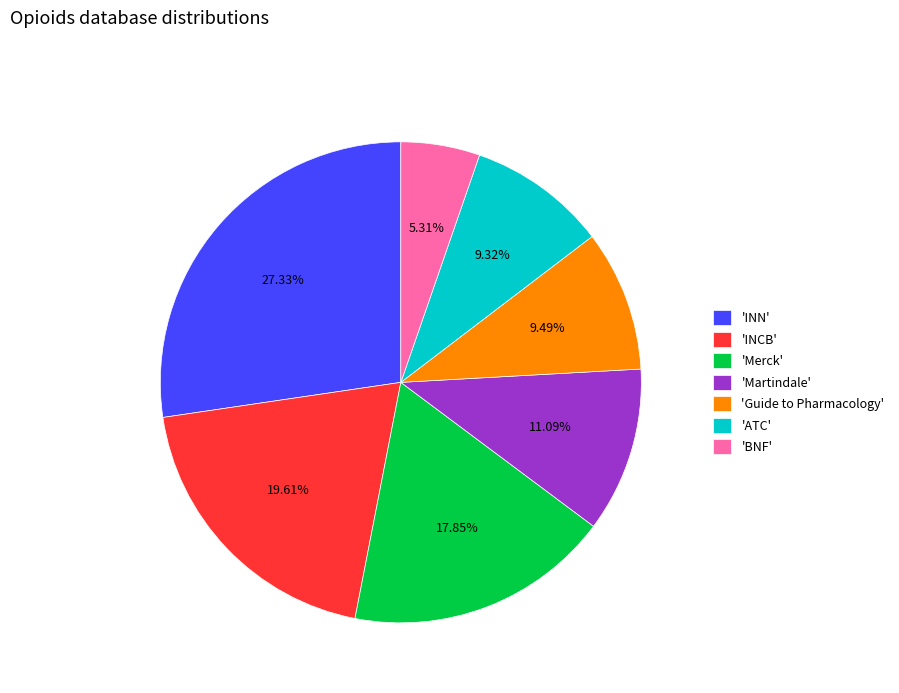

What is the ratio of the value at 'Martindale' to the value at 'ATC'?

1.2